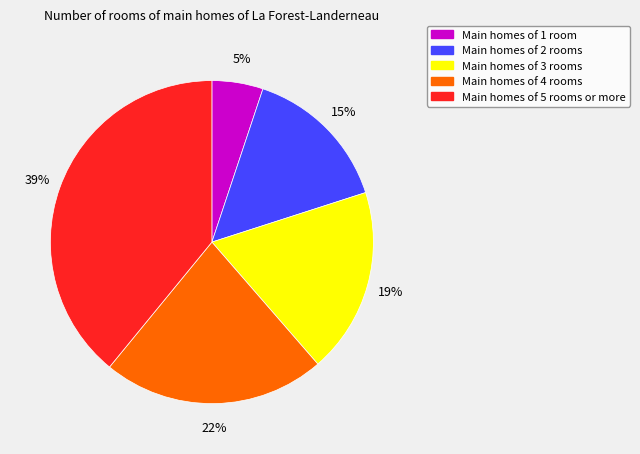

Is there a majority slice in this chart?

No